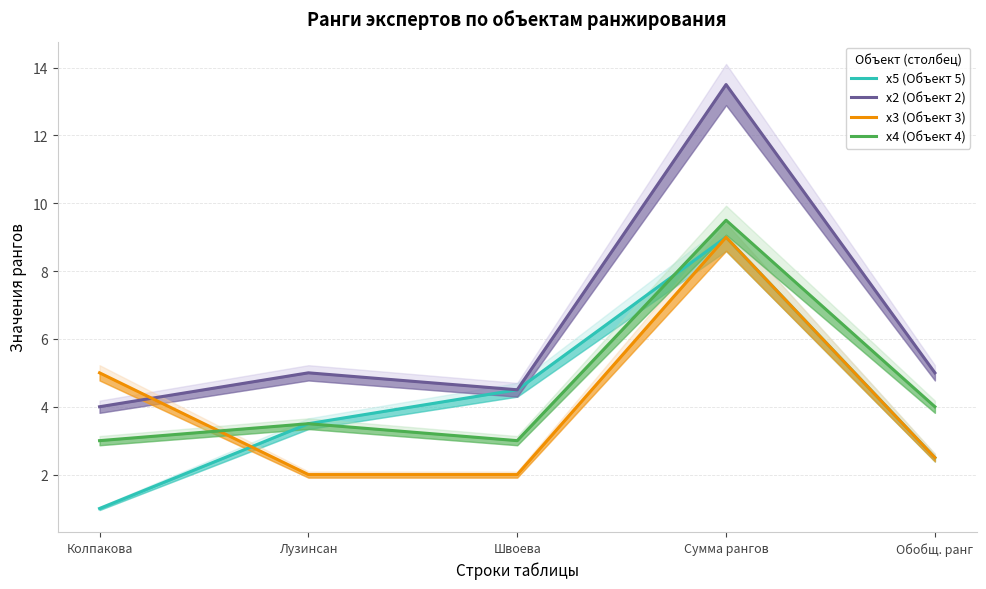

Which category has the lowest value in the x3 (Объект 3) series?

Лузинсан